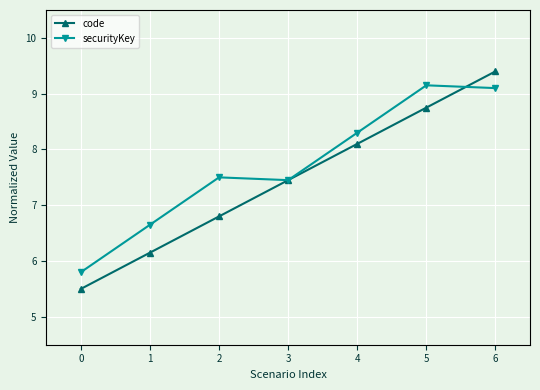

At which label is securityKey closest to 7?

1